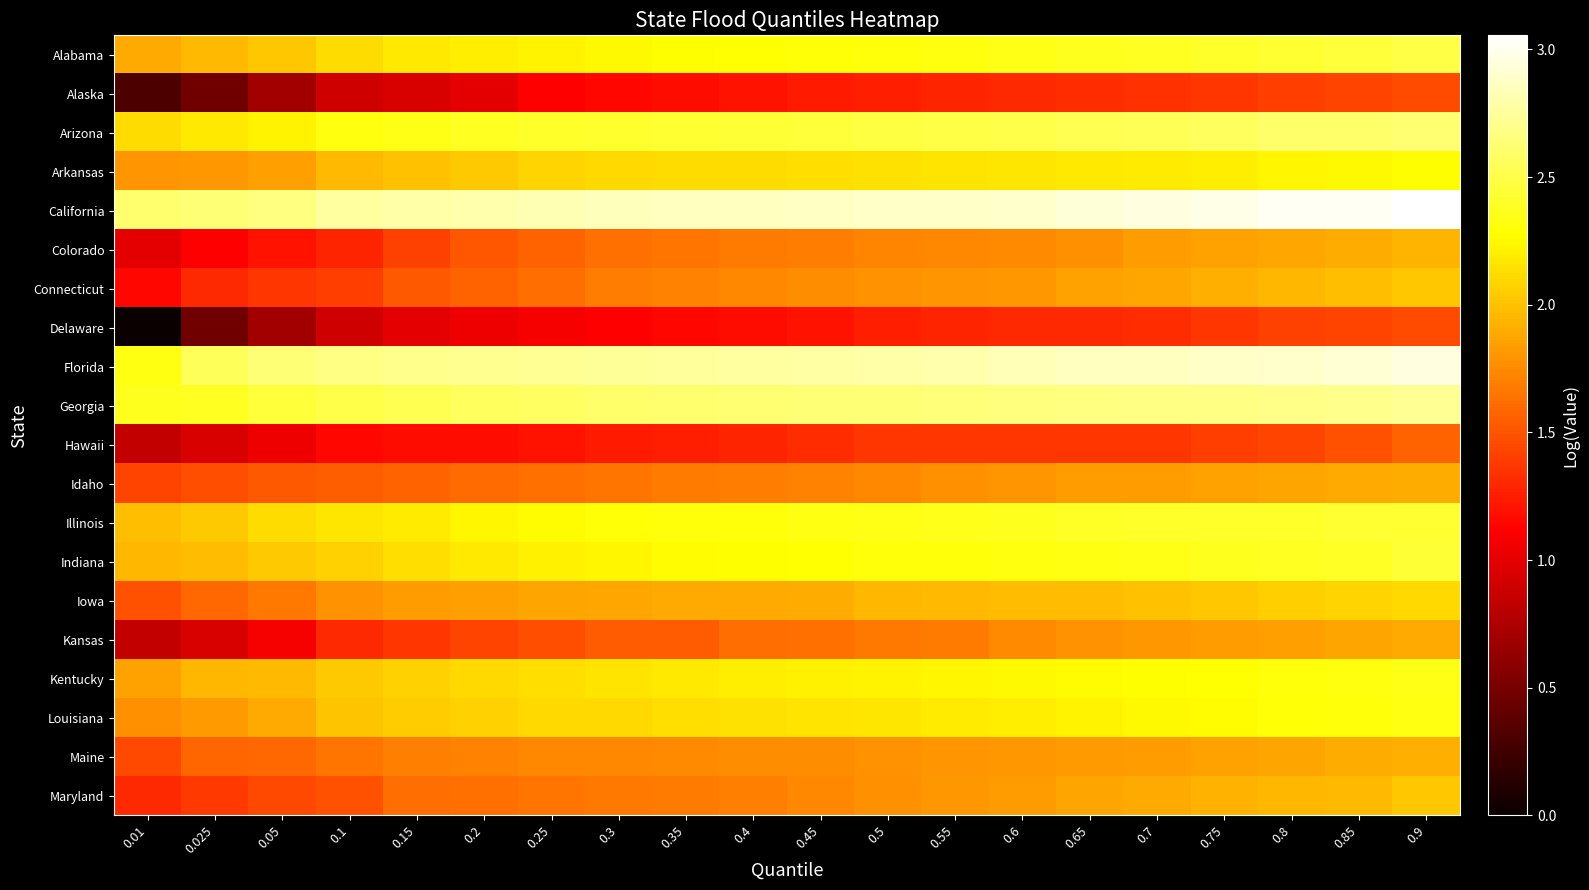

Which has a higher value, 0.7 or 0.025?

0.7